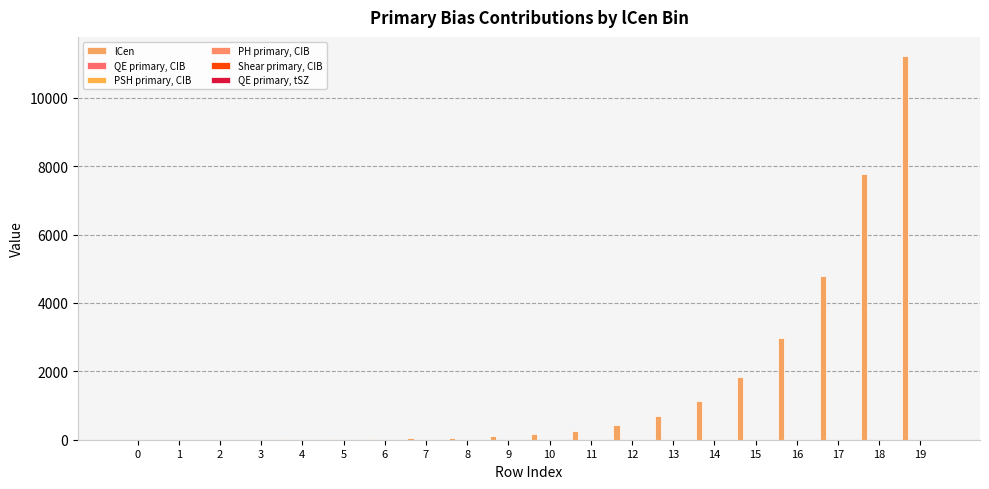

Are the bars horizontal?

No